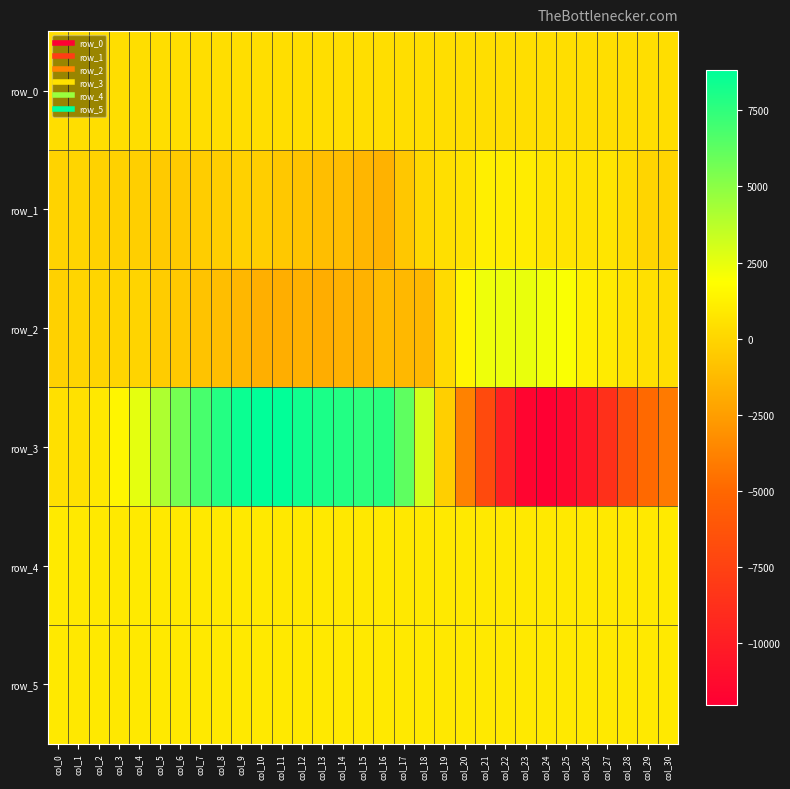

At which category is the sum across all series the highest?

col_9